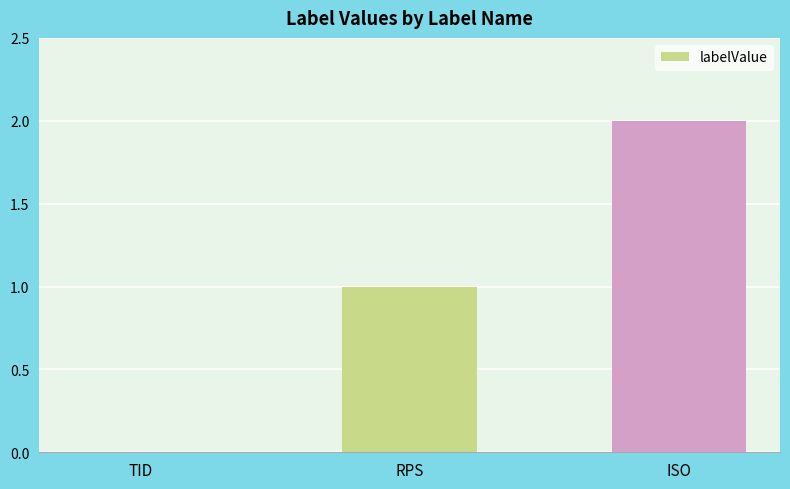

What is the sum of the values at RPS and ISO?

3